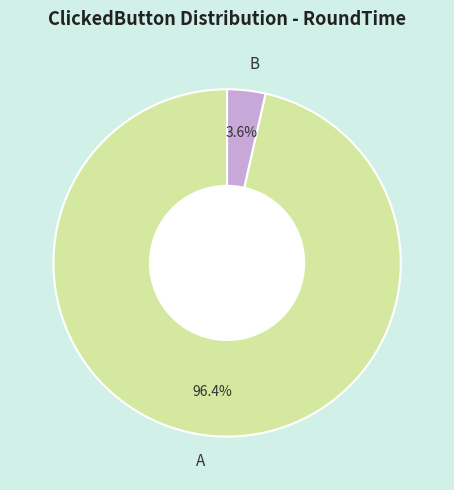

How many slices are in this pie chart?

2